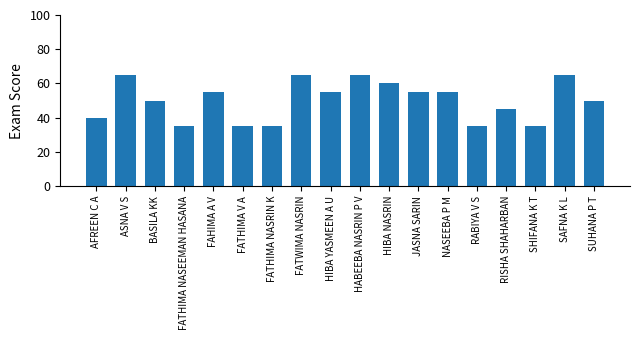

What is the maximum value shown in the chart?

65